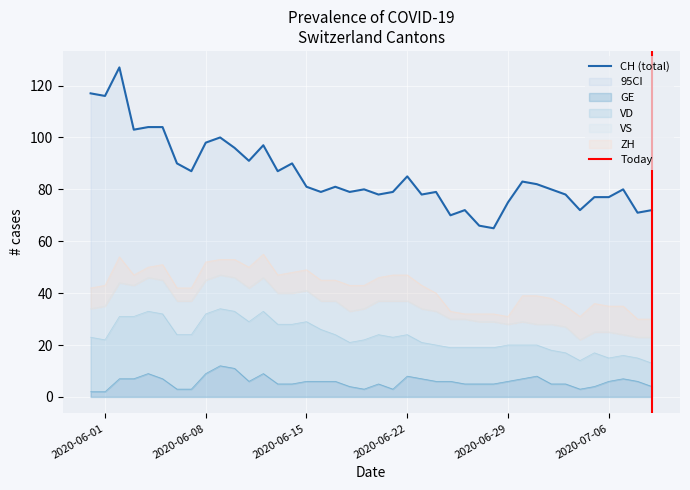

What is the difference between the maximum and minimum values in the CH series?

62